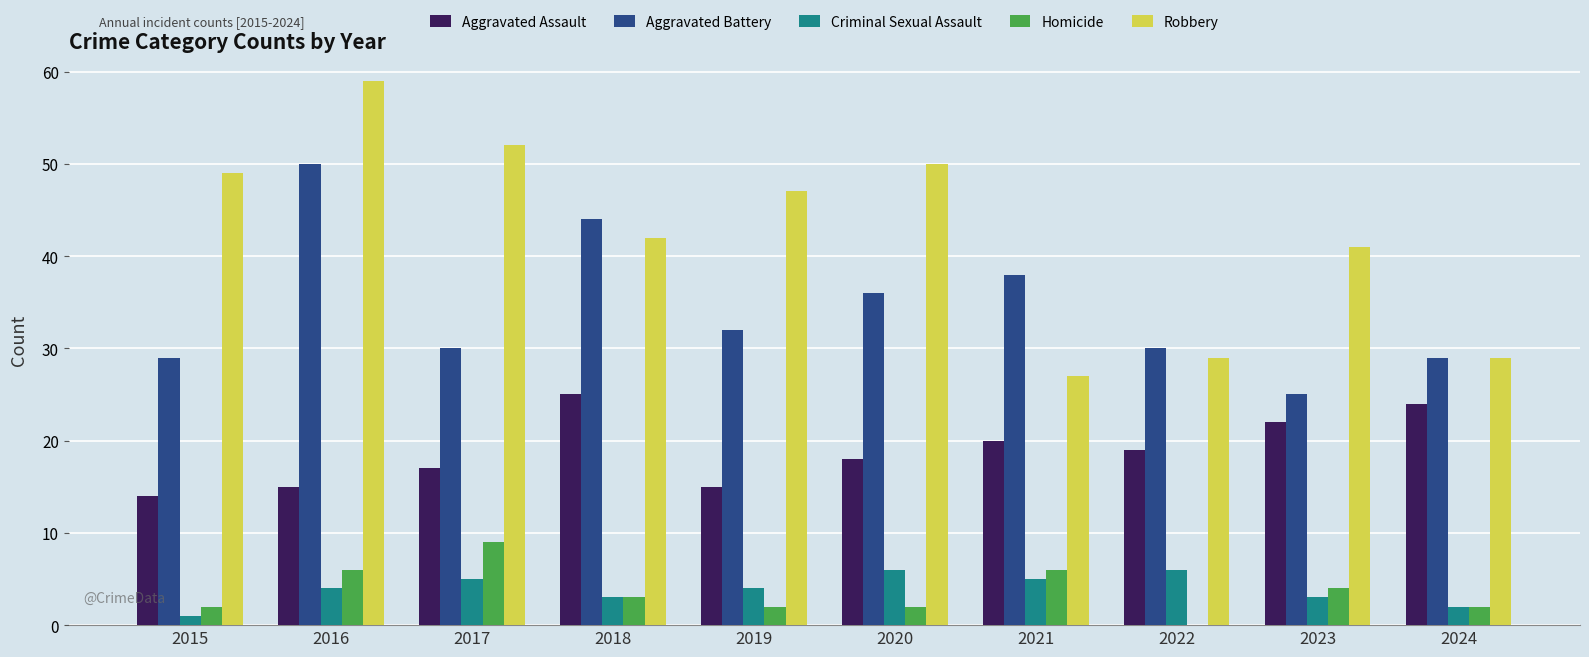

What is the approximate value of Criminal Sexual Assault at 2019?

4